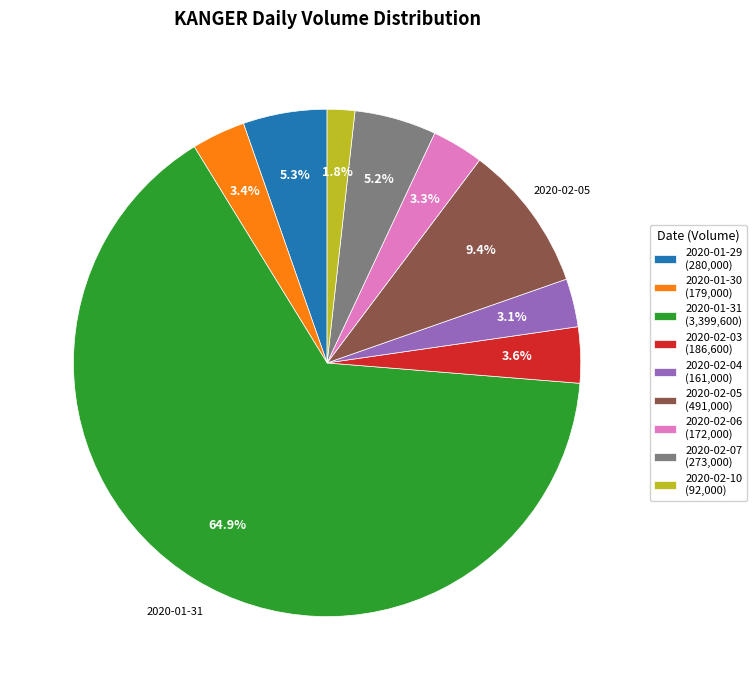

Is there any slice that represents more than half of the pie?

Yes